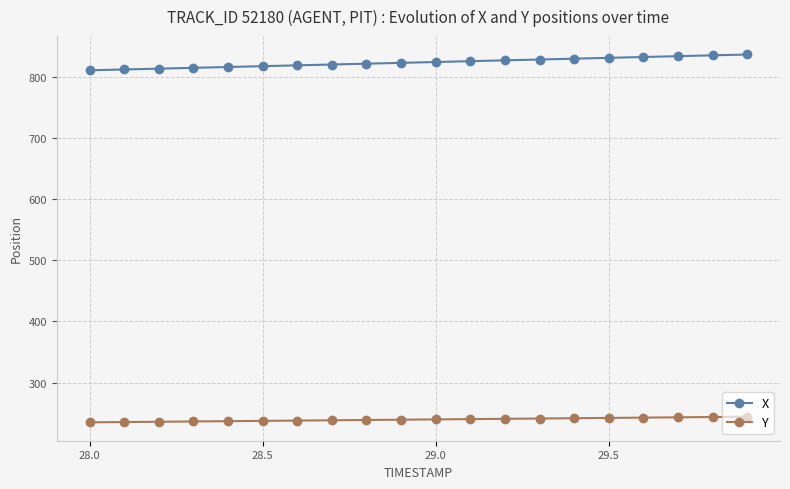

True or false: X and Y intersect in this chart.

False